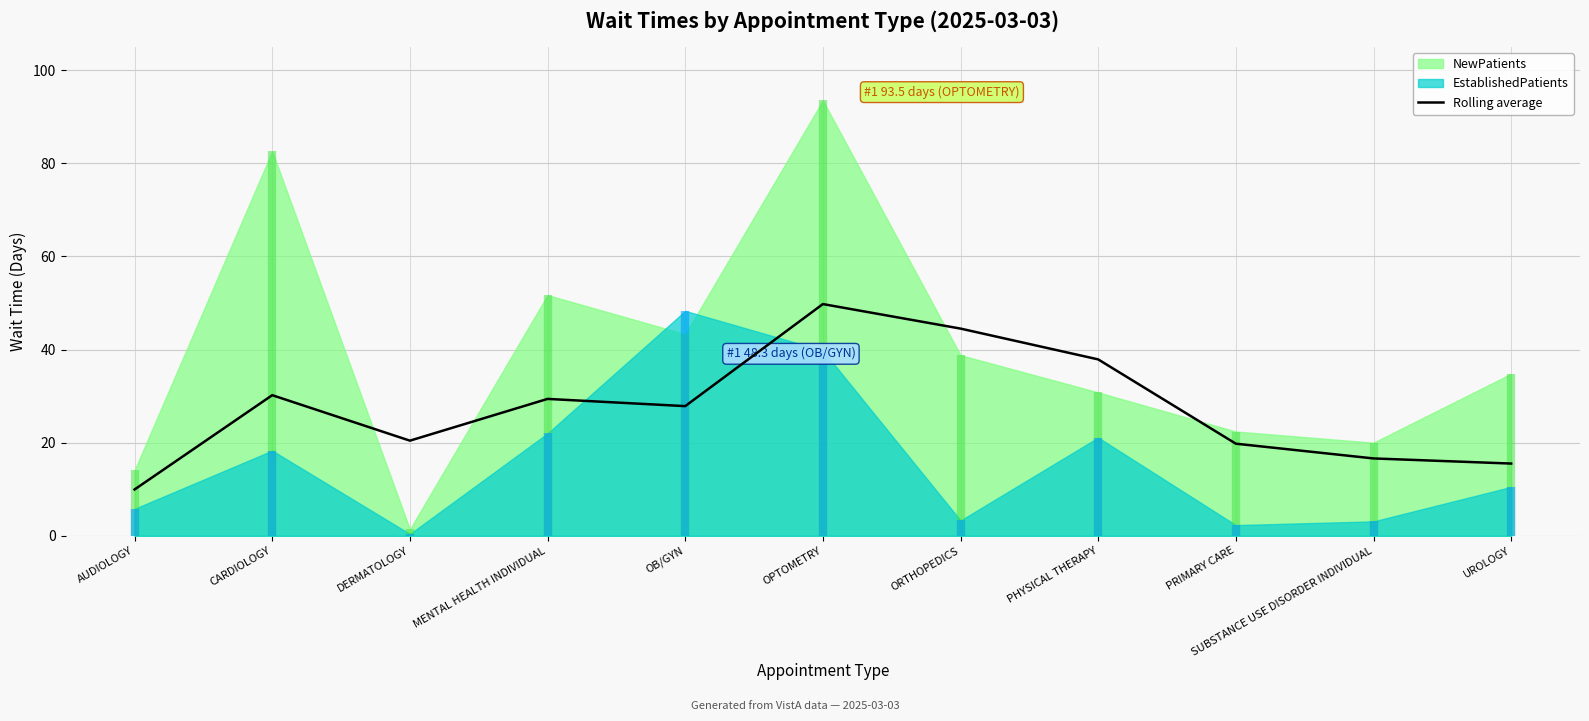

The value of Rolling average at CARDIOLOGY is 43.0. True or false?

False